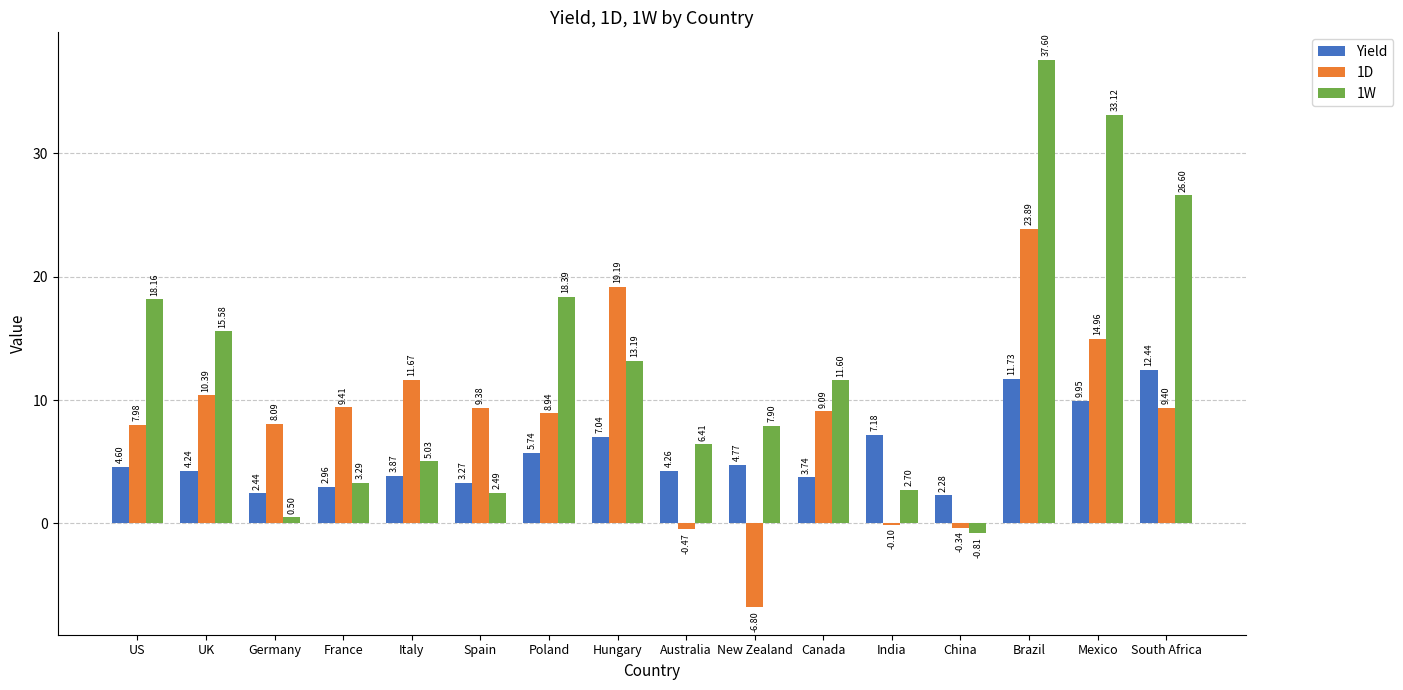

How many distinct data groups are displayed?

3